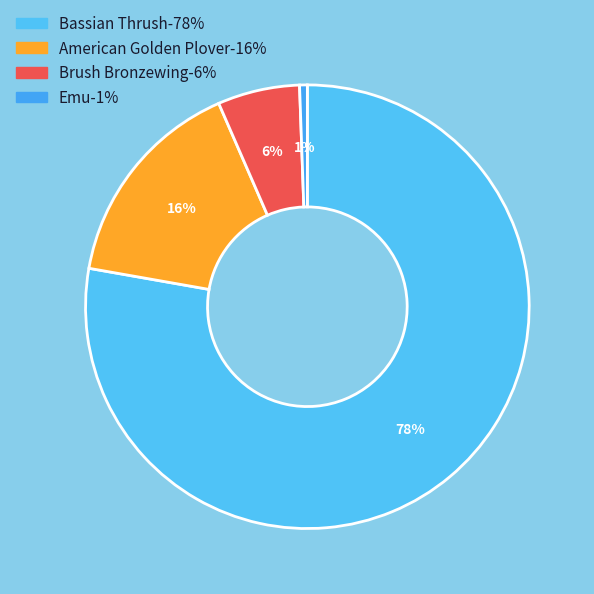

Rank the categories by value from lowest to highest.

Emu, Brush Bronzewing, American Golden Plover, Bassian Thrush